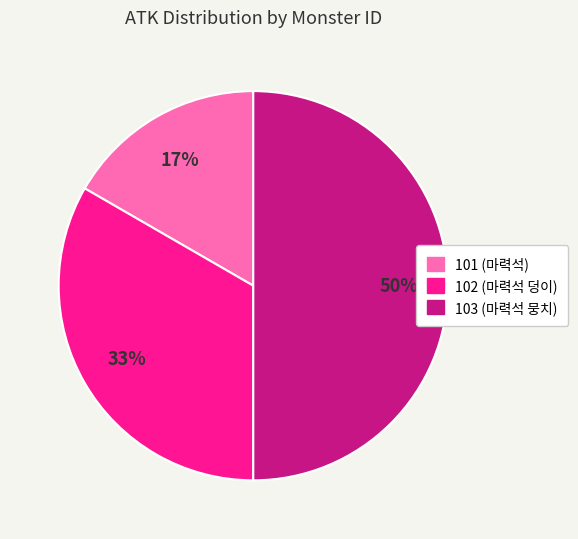

Rank the categories by value from lowest to highest.

101, 102, 103